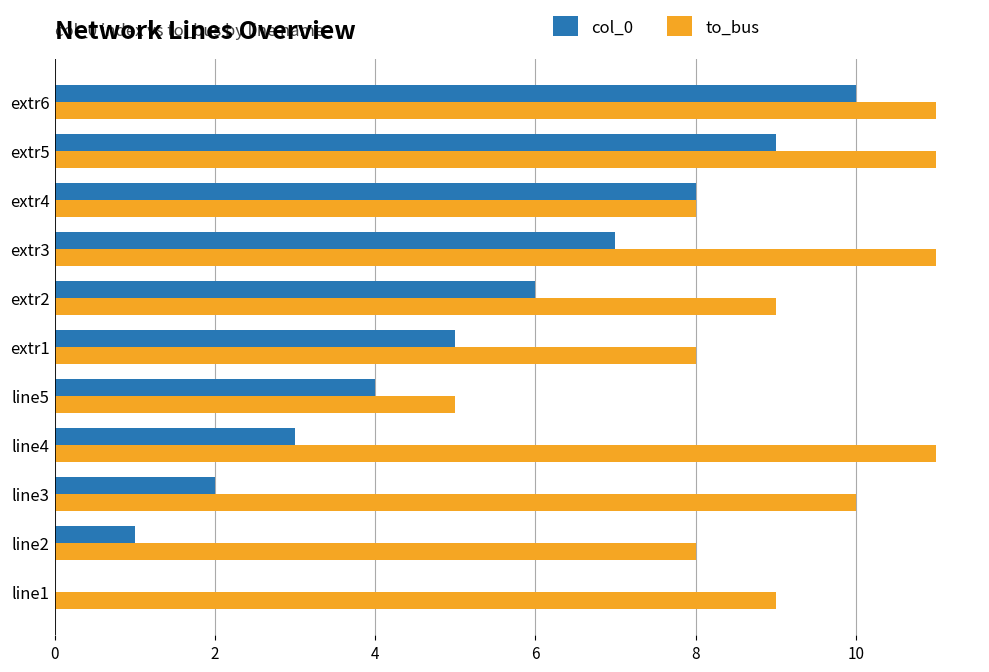

What is the sum of all to_bus values?

101